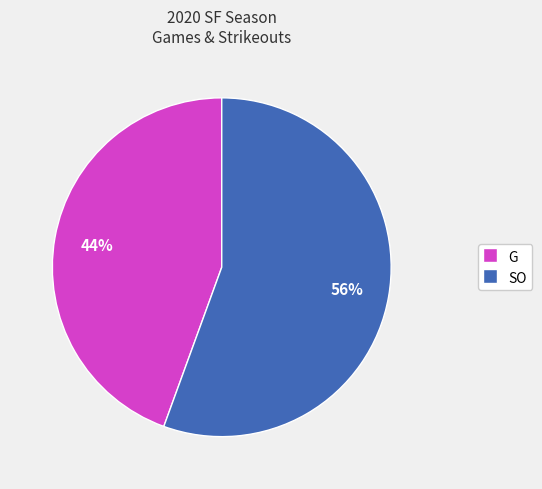

Which slice is the largest?

SO